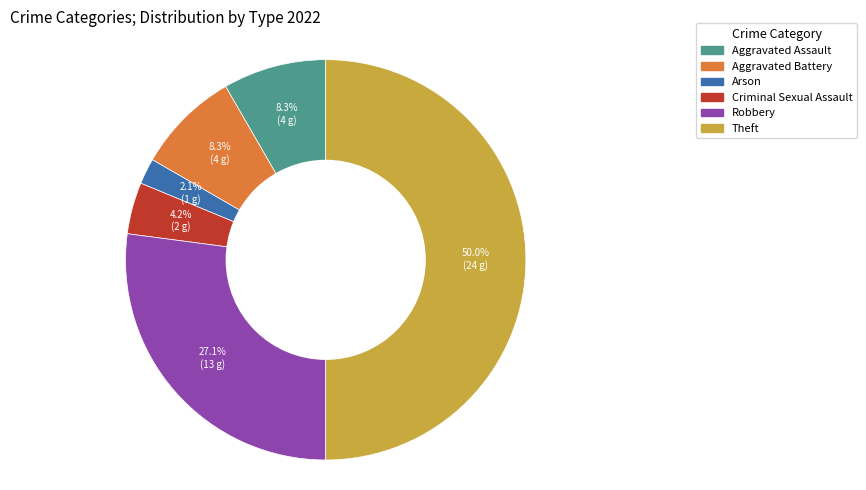

Is Criminal Sexual Assault the majority of the pie?

No